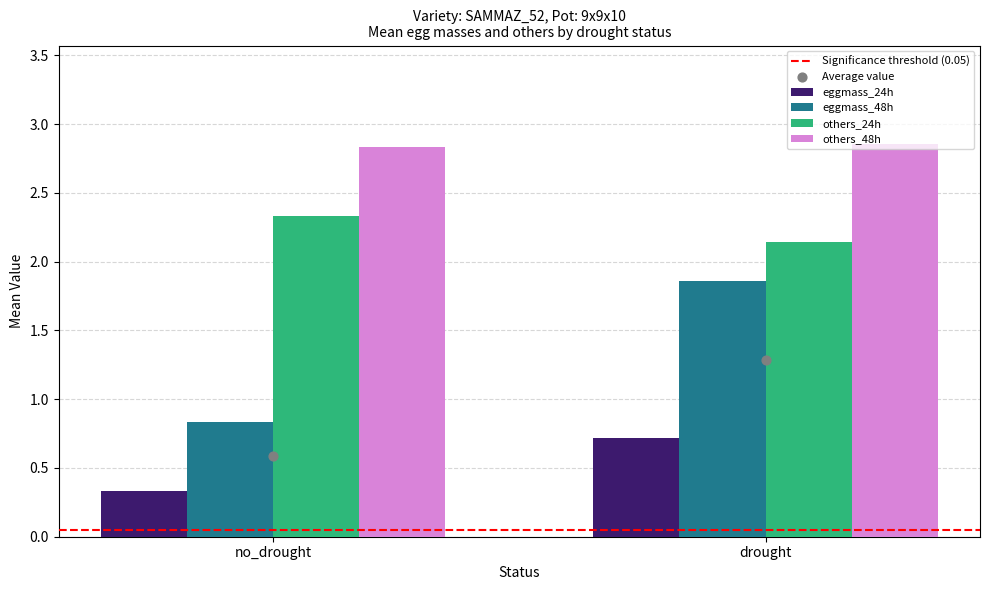

Where is others_24h nearest to the value 2?

drought